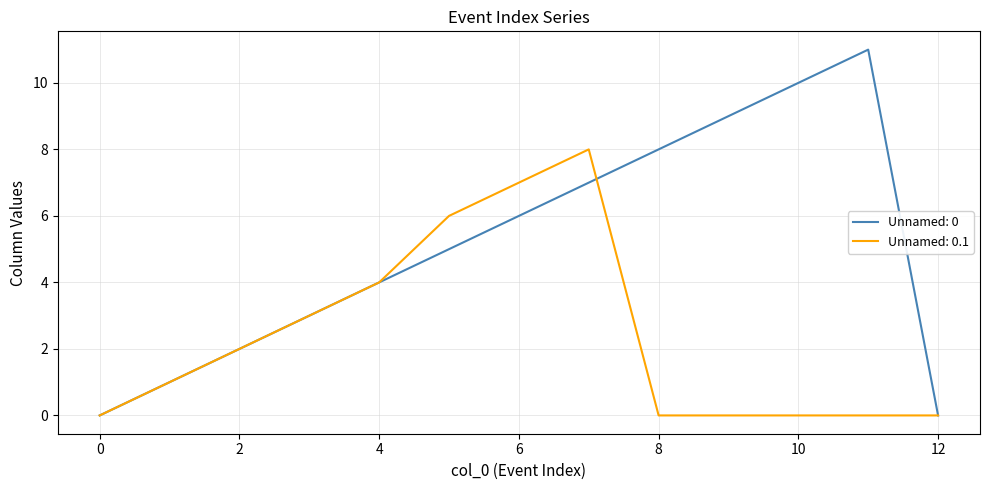

List the series in order of their peak value, lowest first.

Unnamed: 0.1, Unnamed: 0